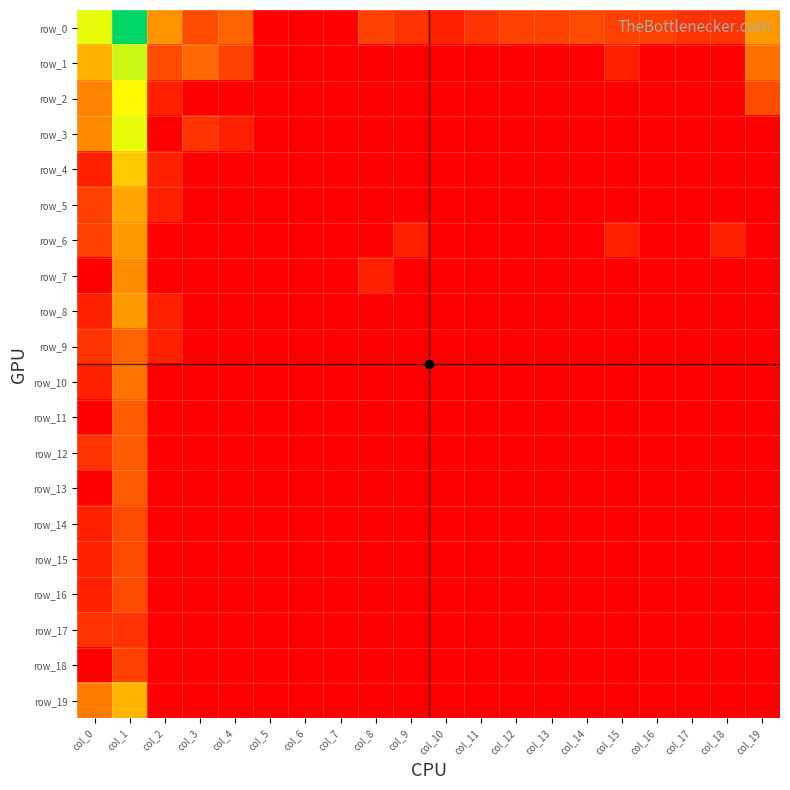

What is the difference between the highest and lowest values at col_4?

2.1